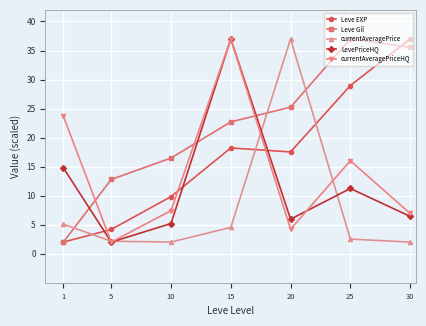

What is the difference between the maximum and minimum values in the Leve EXP series?

35.0